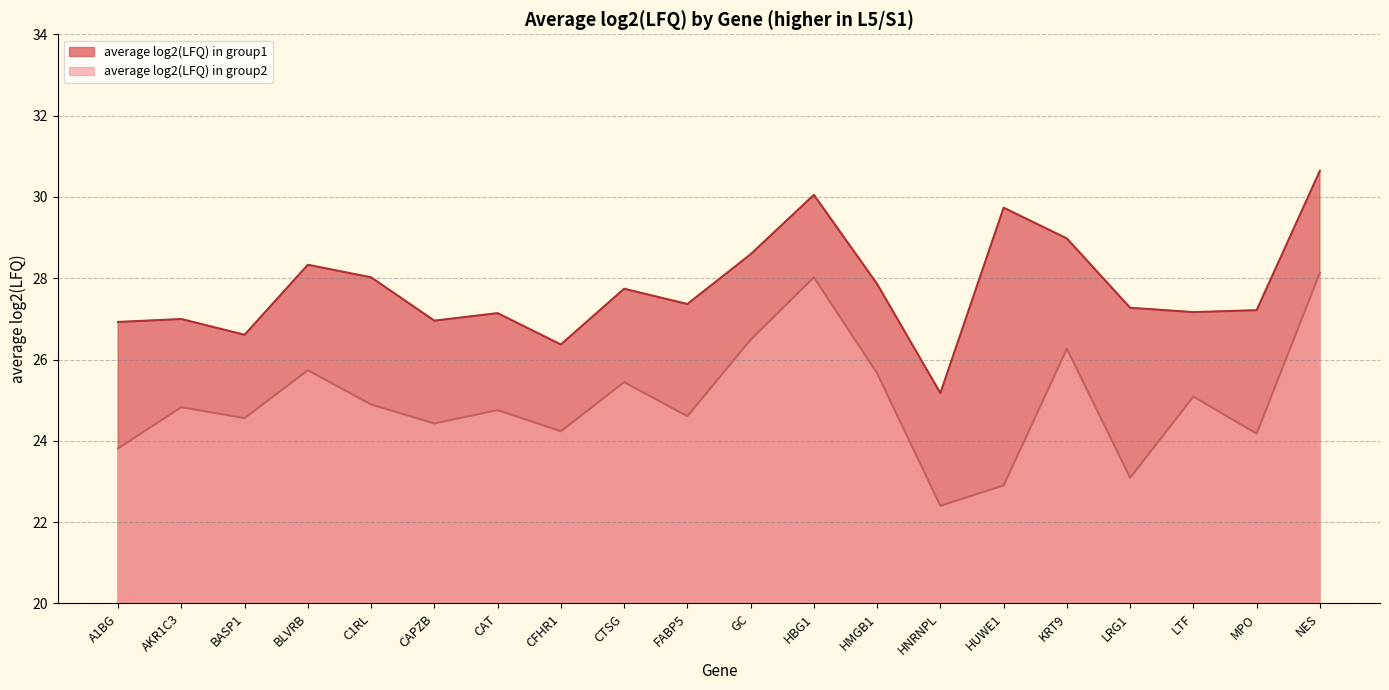

What position from the left is HUWE1?

15